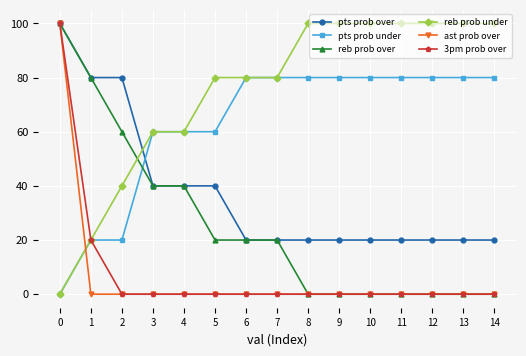

At how many categories does at least one series exceed 52?

15